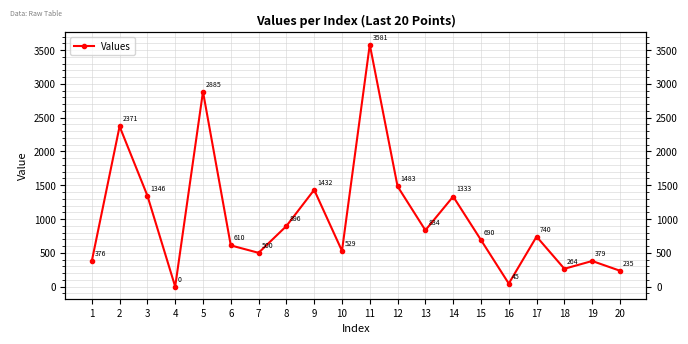

True or false: the data has more than 1 interior local peaks.

True